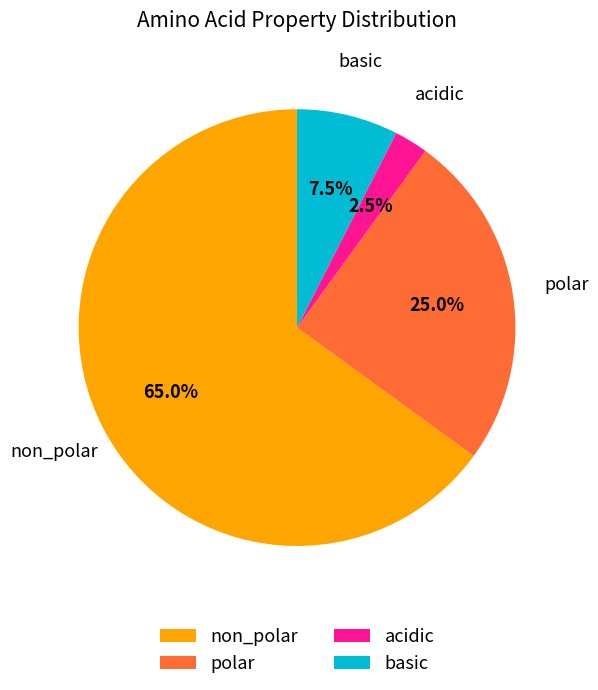

What is the ratio of the value at basic to the value at polar?

0.3